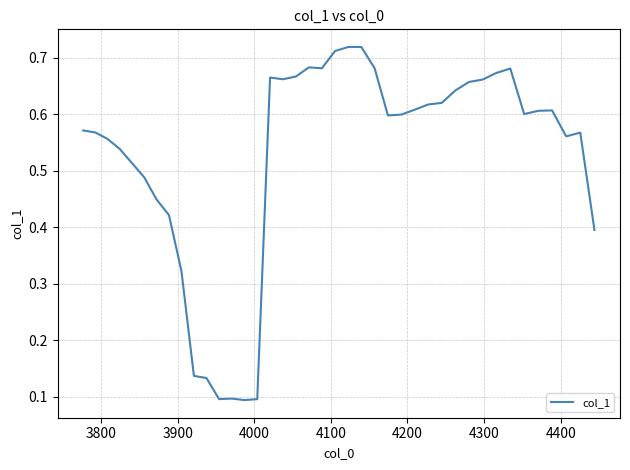

Reading left to right, list all the values displayed in this chart.

0.6	0.6	0.6	0.5	0.5	0.5	0.4	0.4	0.3	0.1	0.1	0.1	0.1	0.1	0.1	0.7	0.7	0.7	0.7	0.7	0.7	0.7	0.7	0.7	0.6	0.6	0.6	0.6	0.6	0.6	0.7	0.7	0.7	0.7	0.6	0.6	0.6	0.6	0.6	0.4